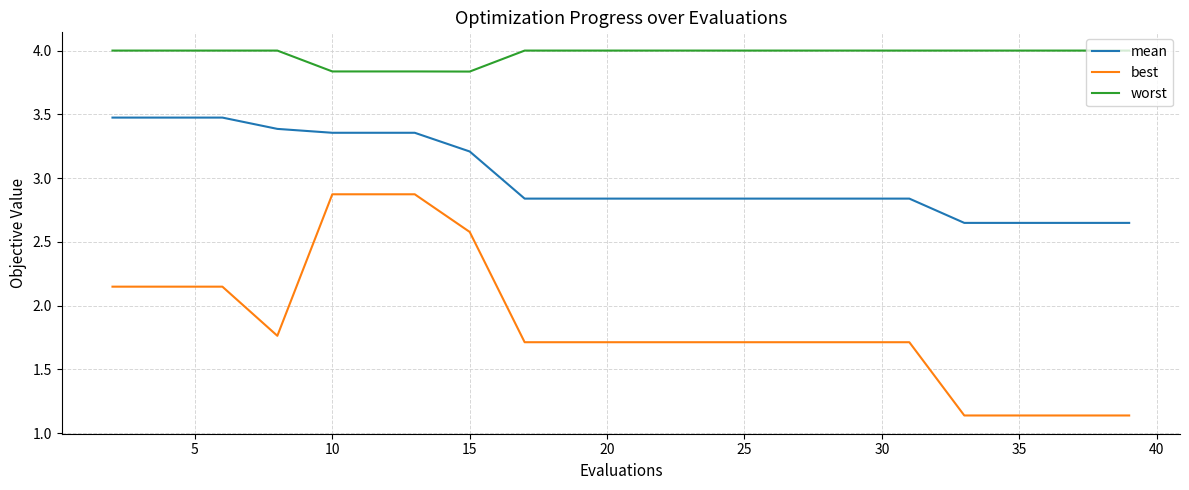

Which series has the largest range (max minus min)?

best